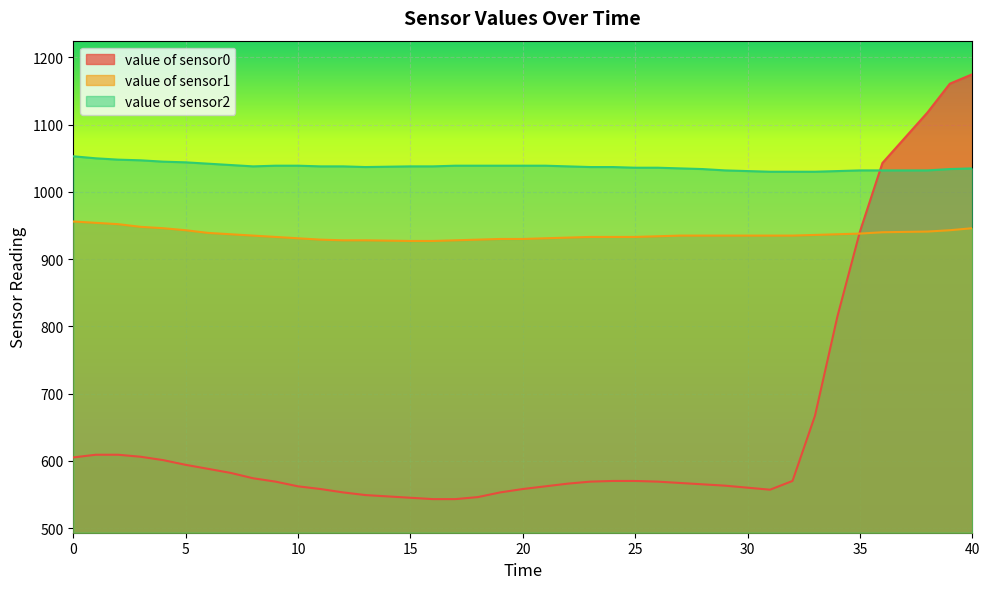

Is the value of value of sensor1 at 5 greater than the value of value of sensor2 at 2?

No